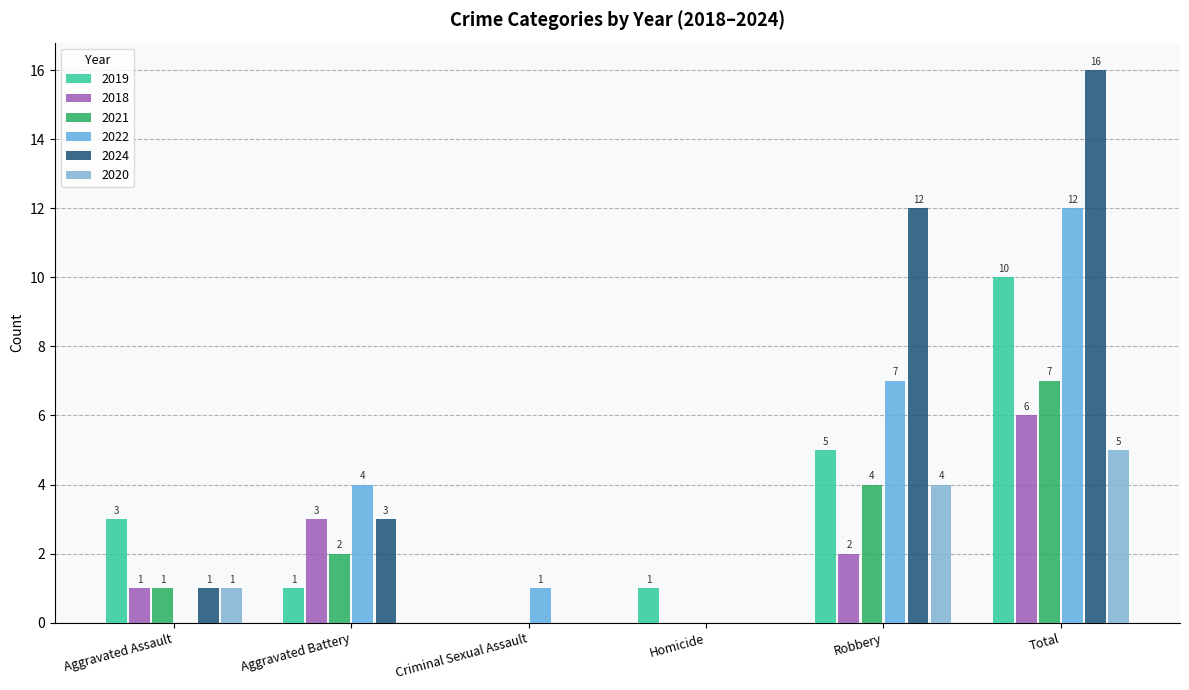

At which category is the sum across all series the highest?

Total